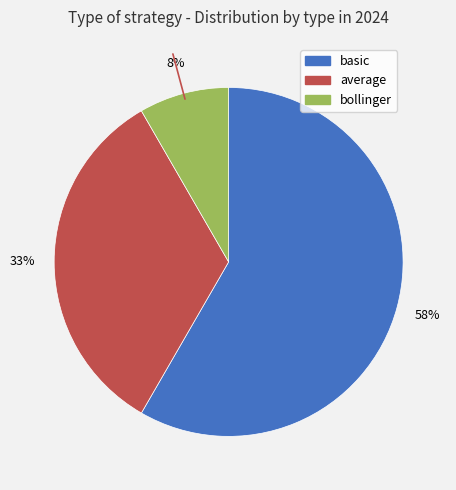

Is the sum of bollinger and basic greater than half?

Yes